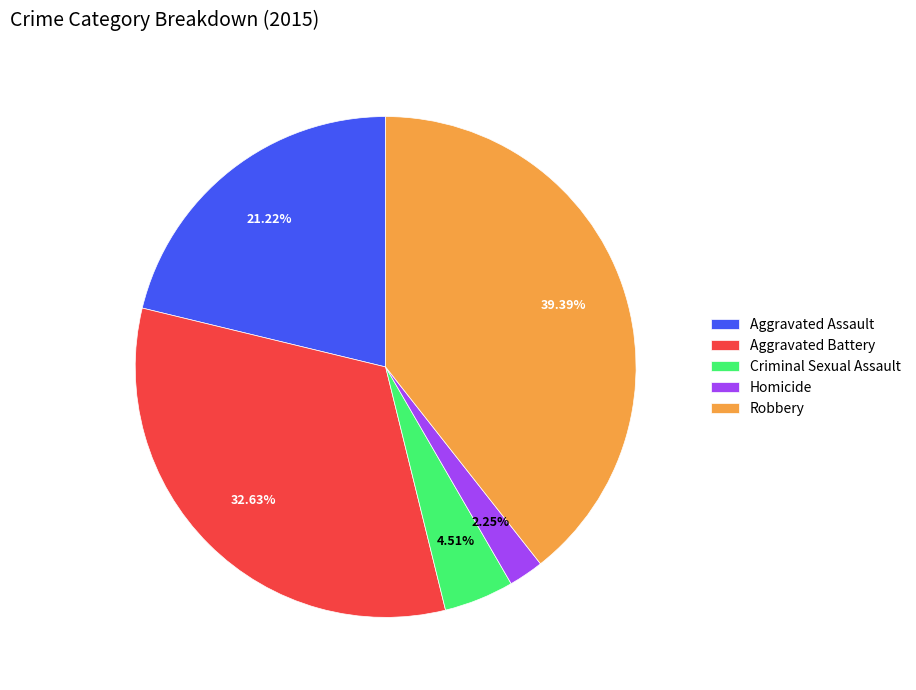

To the nearest percent, what is the average slice percentage?

20%